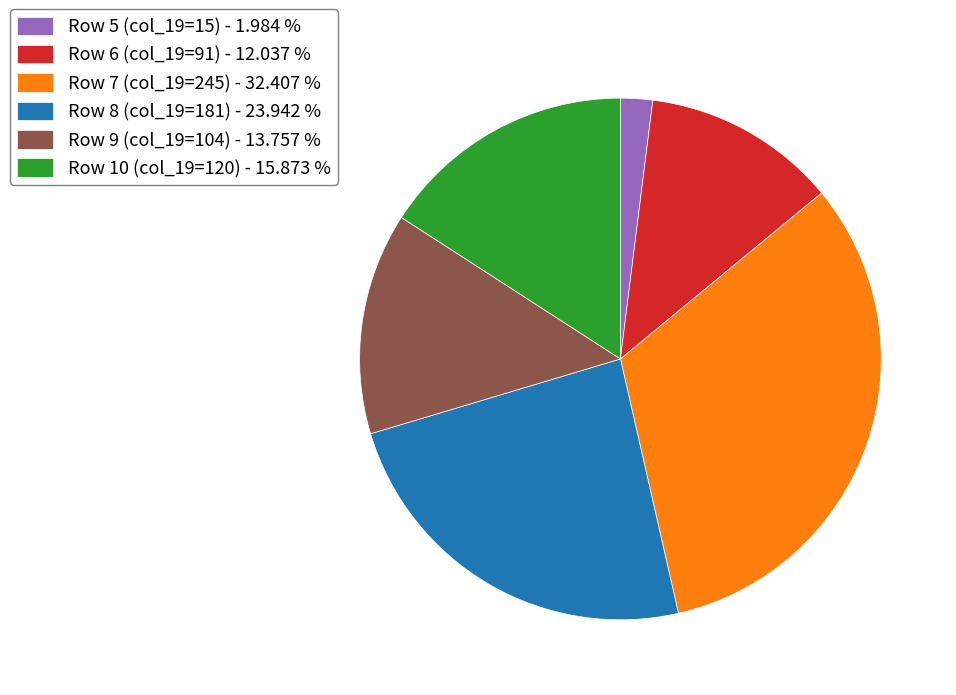

Rank the categories by value from lowest to highest.

Row 5 (col_19=15), Row 6 (col_19=91), Row 9 (col_19=104), Row 10 (col_19=120), Row 8 (col_19=181), Row 7 (col_19=245)